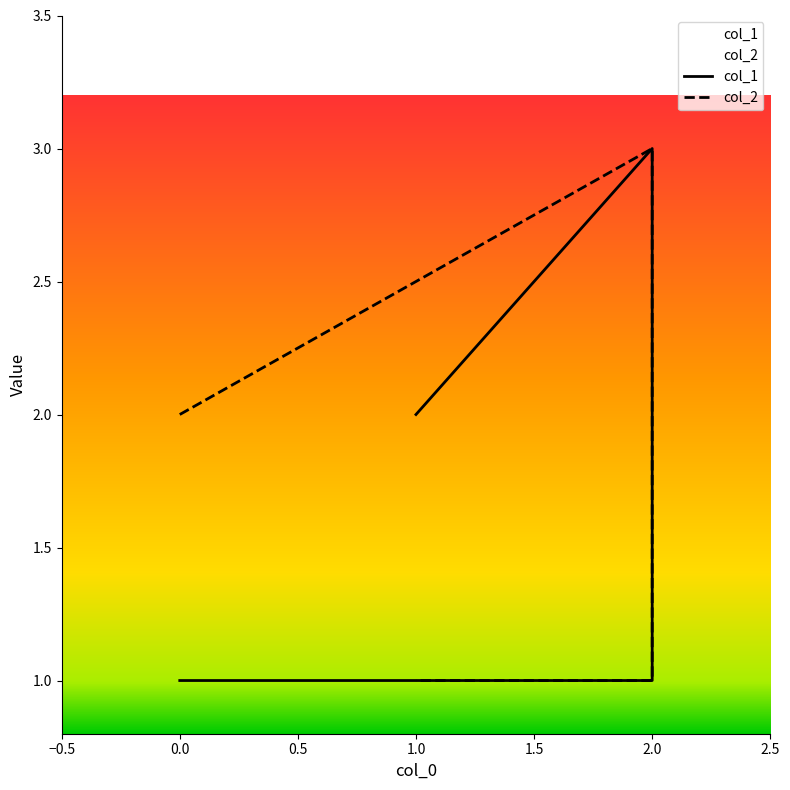

Reading left to right, list all the values displayed in this chart.

col_1: 1	1	3	2
col_2: 2	3	1	1